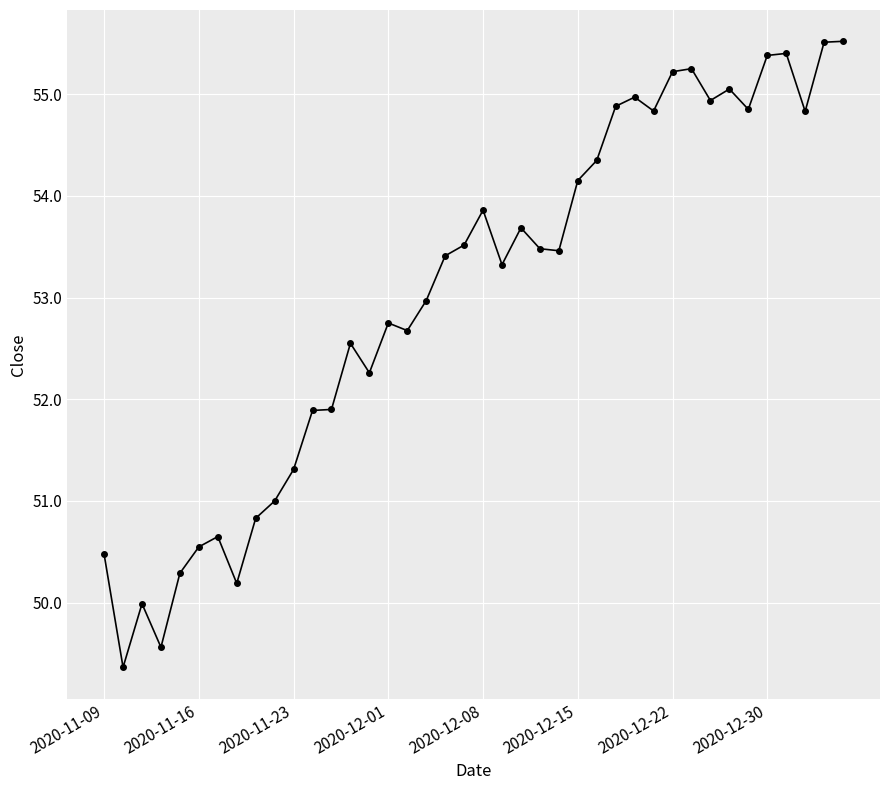

What is the smallest value displayed?

49.4